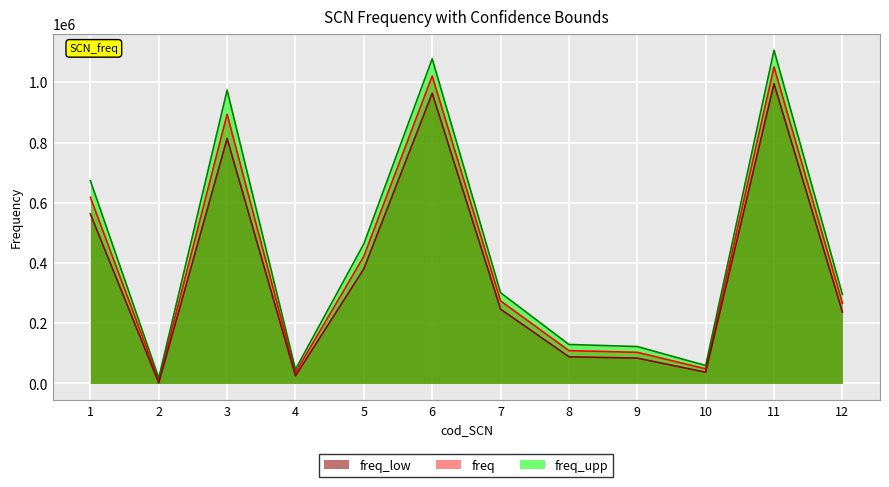

What value does the freq_upp series have at 1?

673506.2